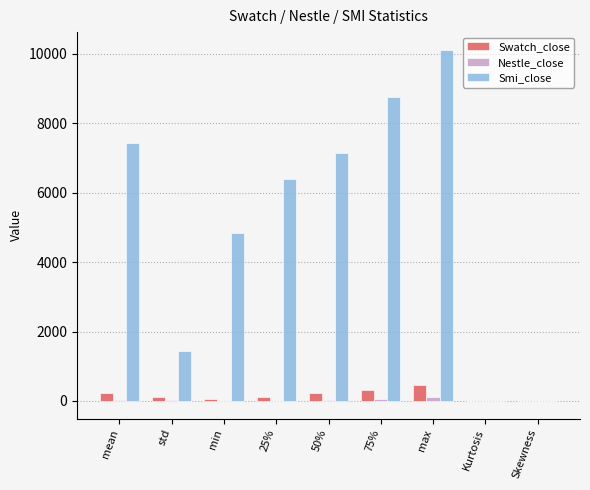

What is the sum of the Smi_close values at Kurtosis and std?

1444.5